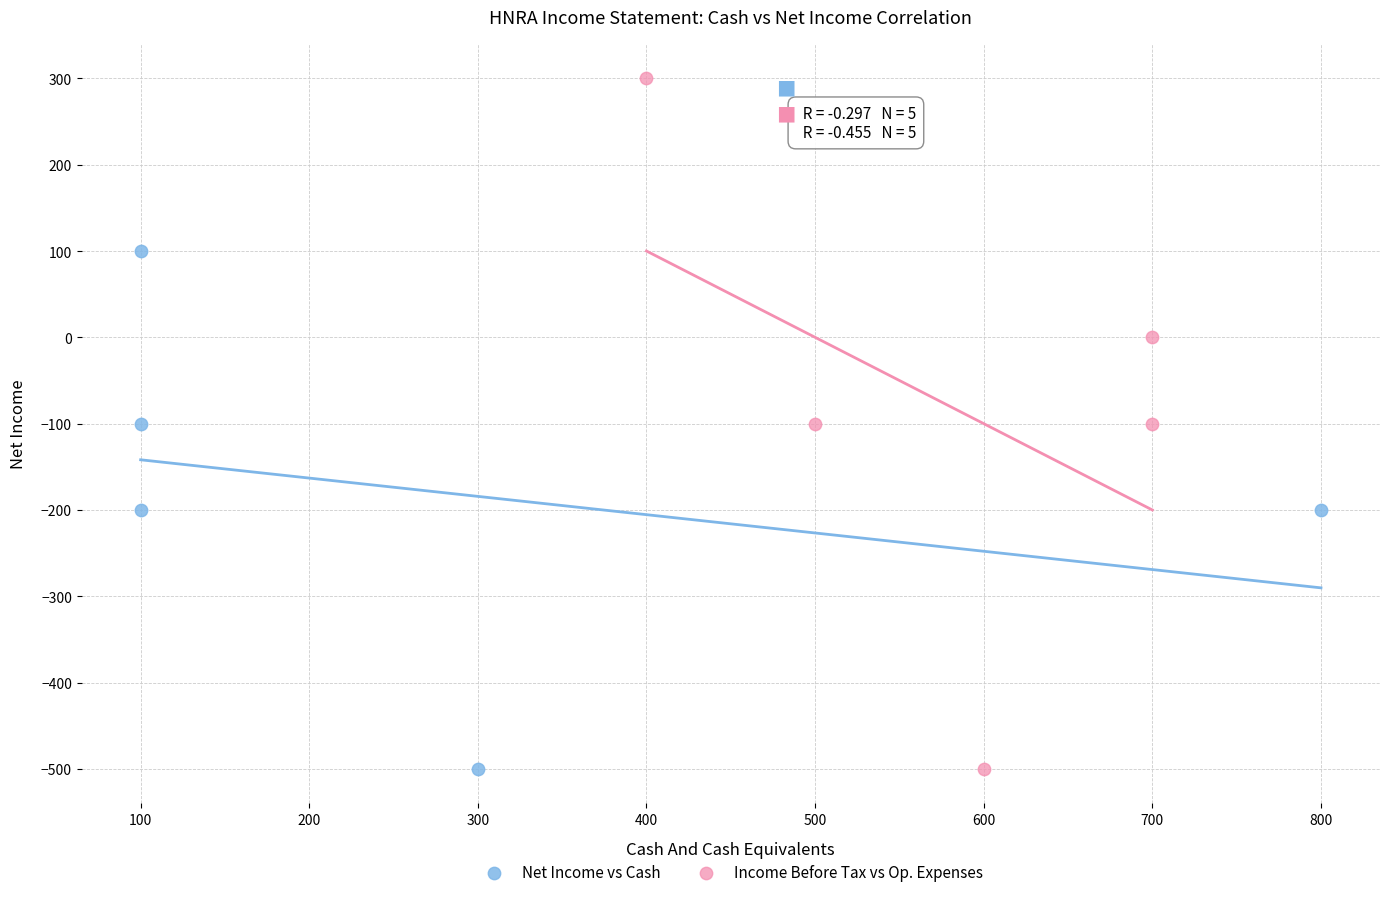

Which series has the largest Y range (max minus min)?

Income Before Tax vs Op. Expenses